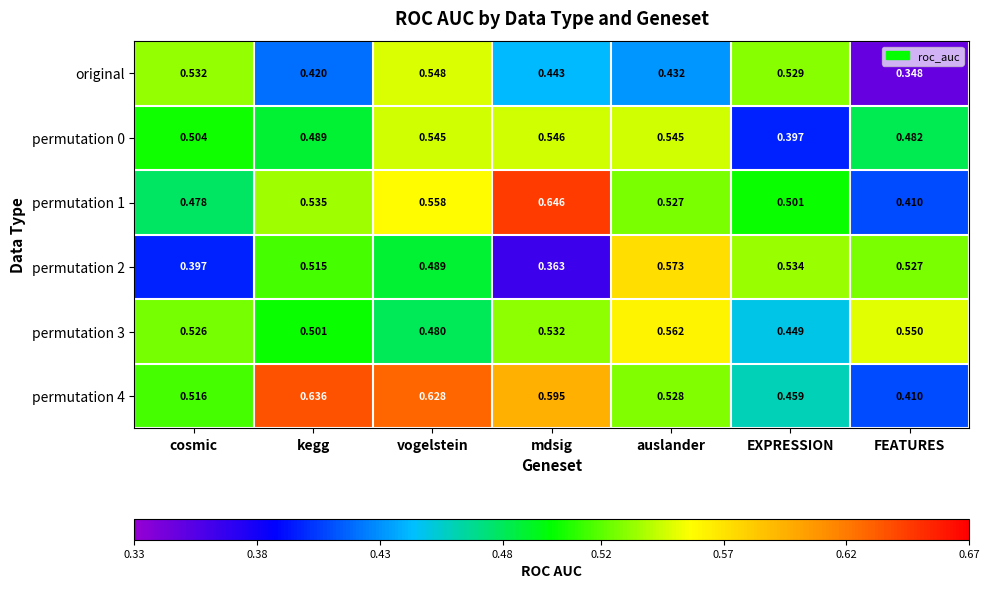

At which label does permutation 3 reach its peak?

auslander